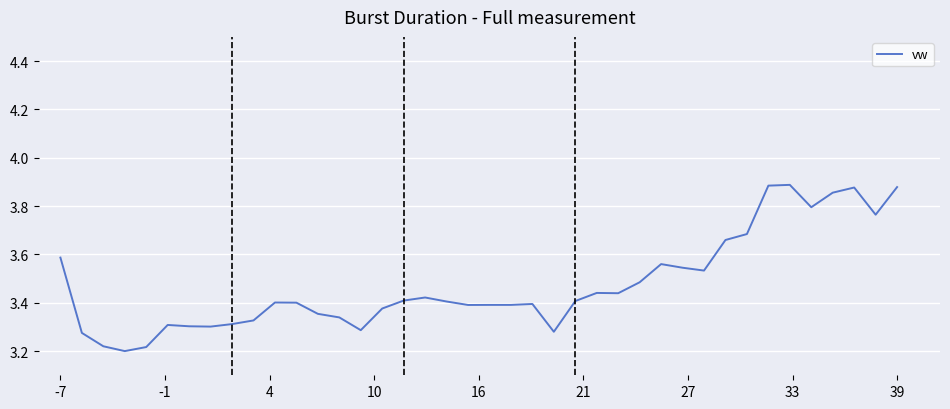

What is the difference between the maximum and minimum values?

0.7